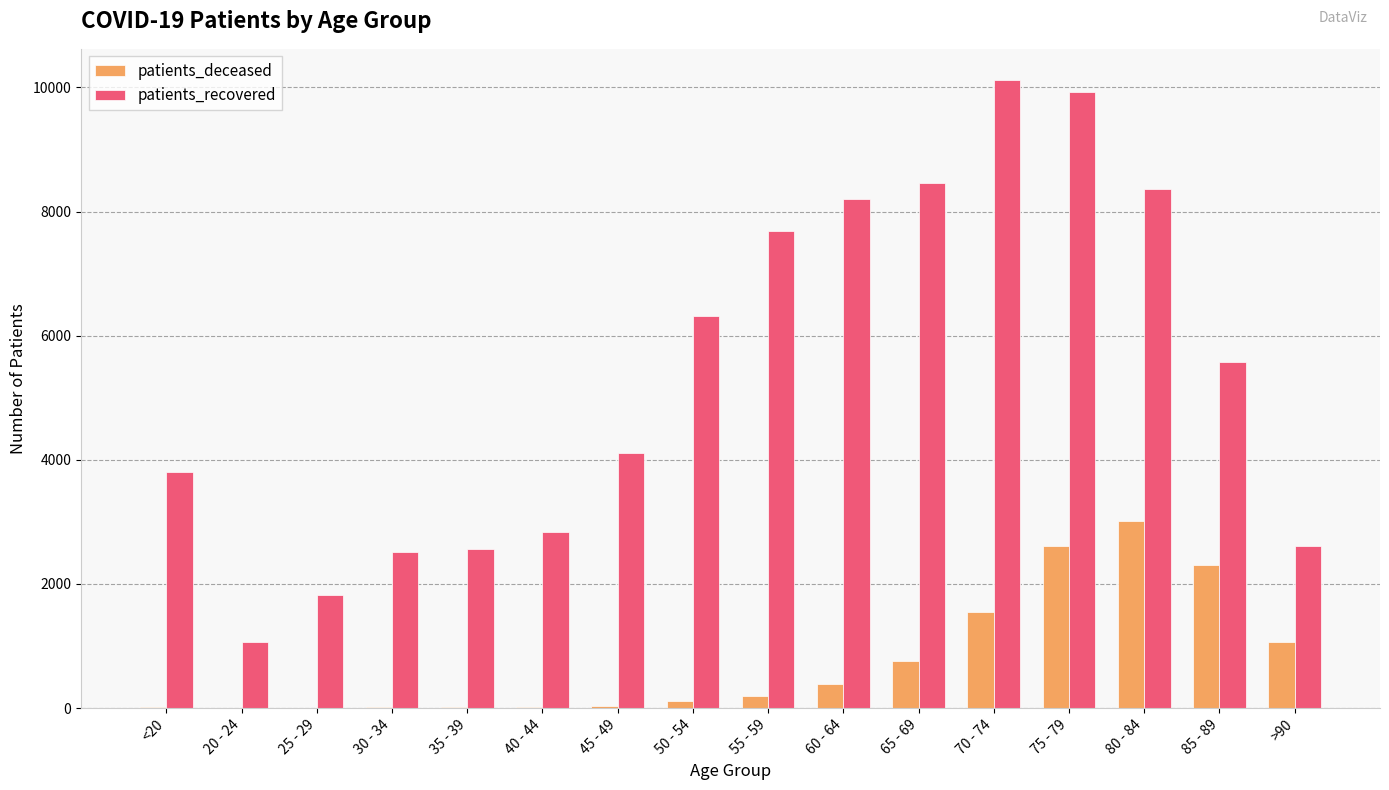

How many categories are shown in the chart?

16